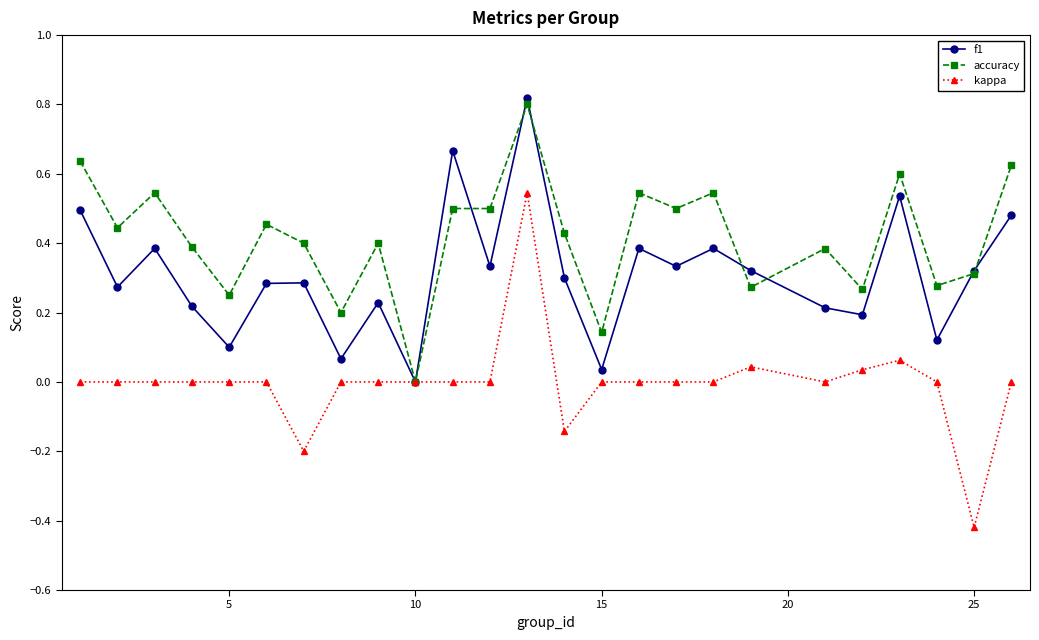

True or false: f1 has more than 1 points higher than both neighbors.

True